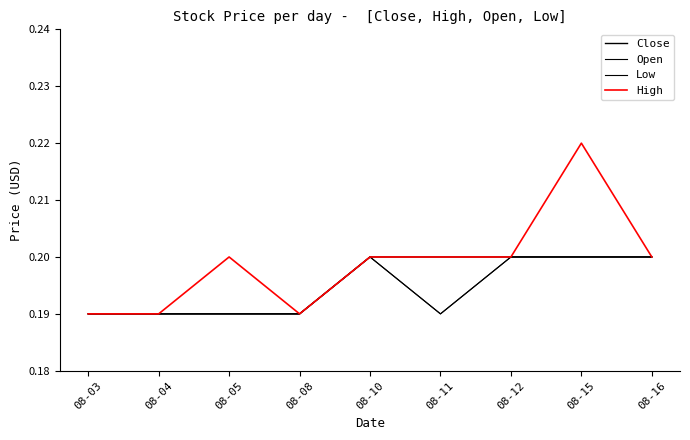

Does the chart display data point markers on the line(s)?

No